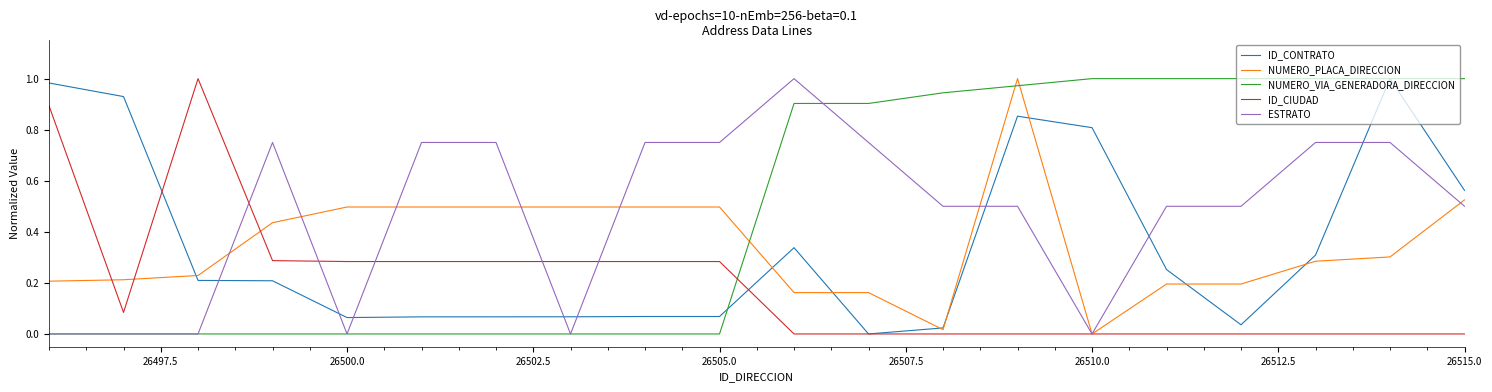

At how many categories does at least one series exceed 0?

20